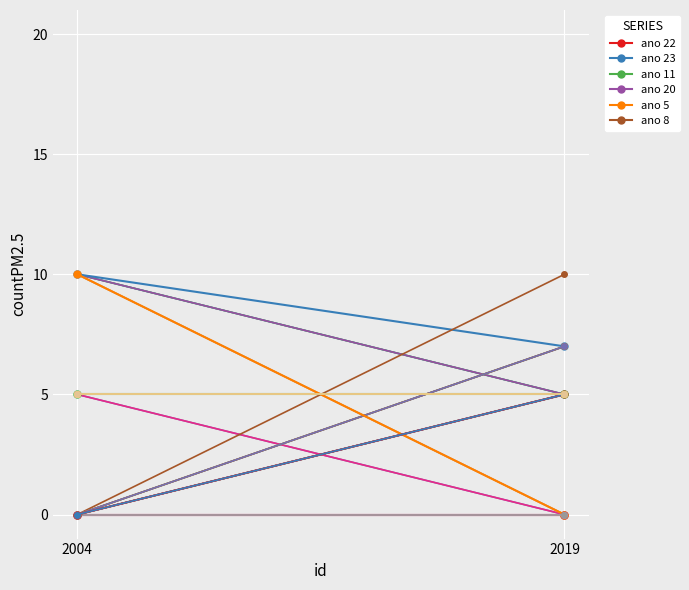

What is the maximum value shown in the chart?

10